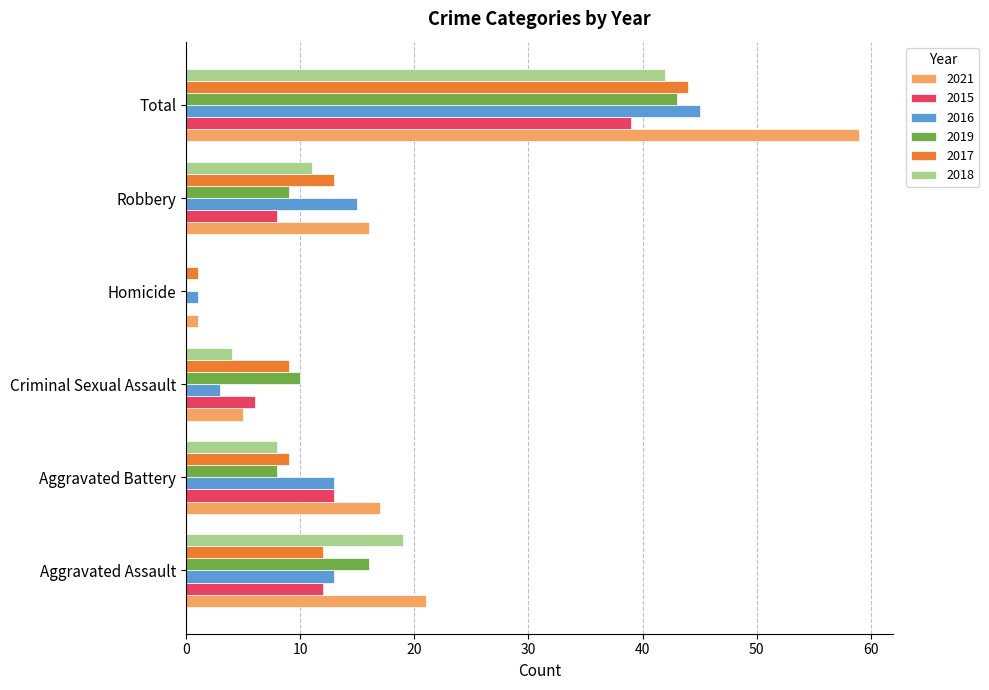

Which category has the highest value in the 2016 series?

Total